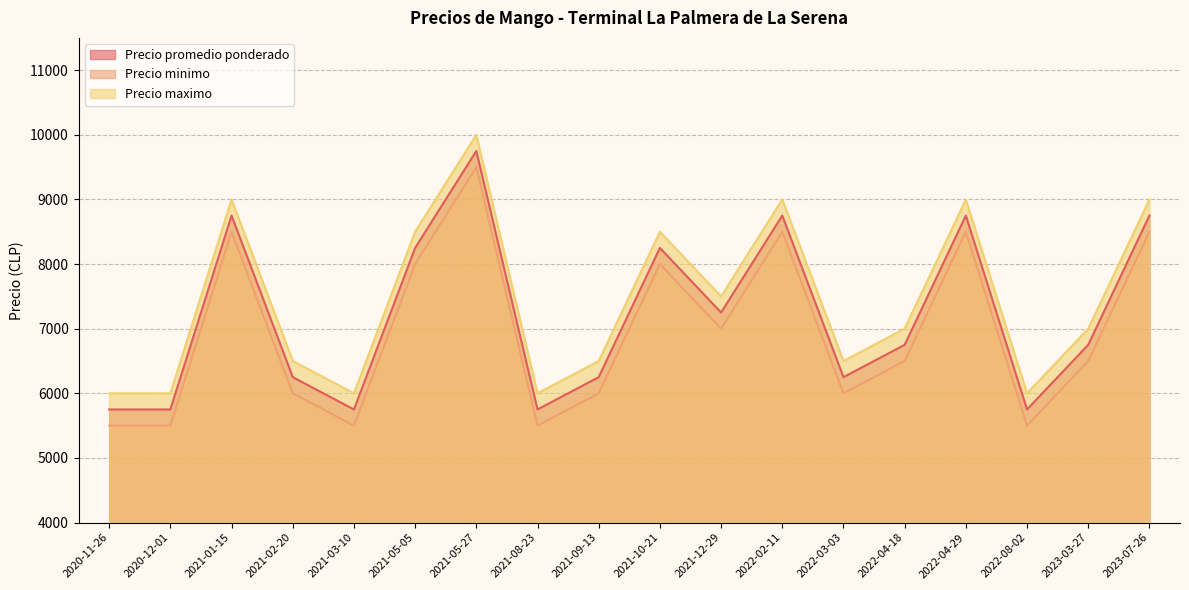

At how many categories does at least one series exceed 8872?

5